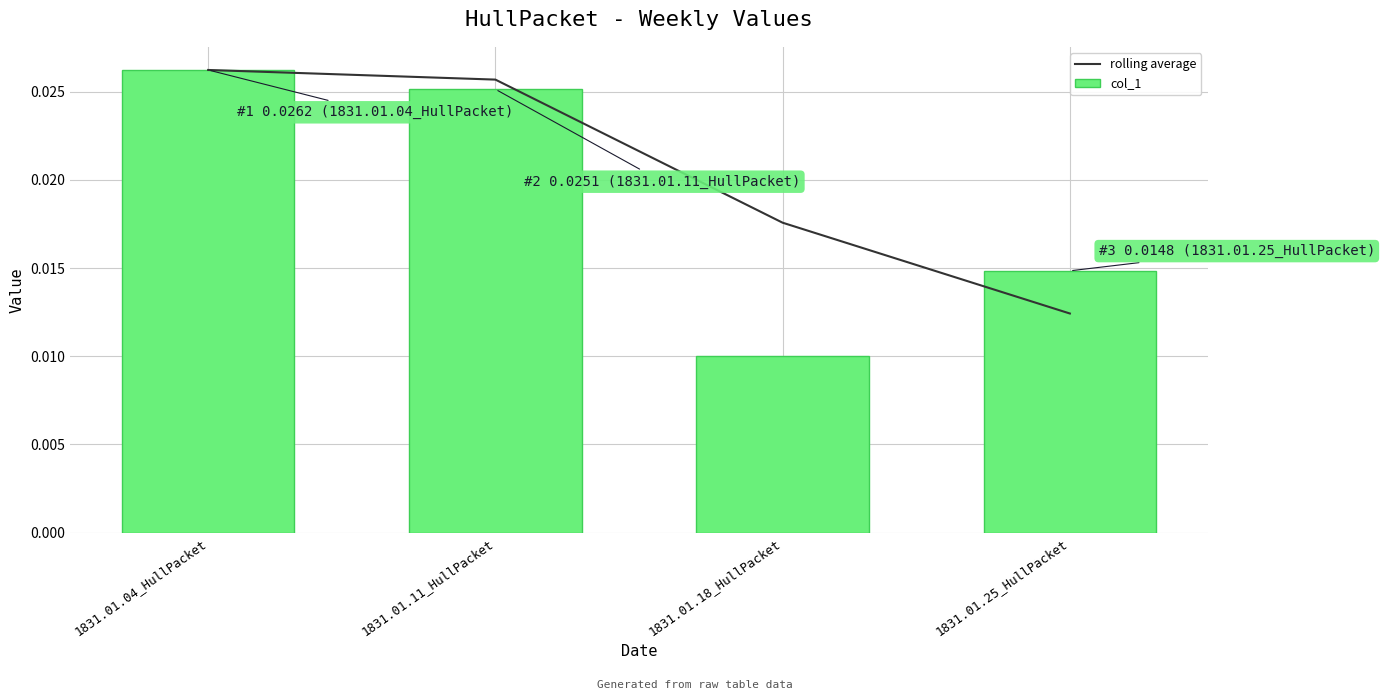

The value of col_1 at 1831.01.04_HullPacket is 0.0. True or false?

False